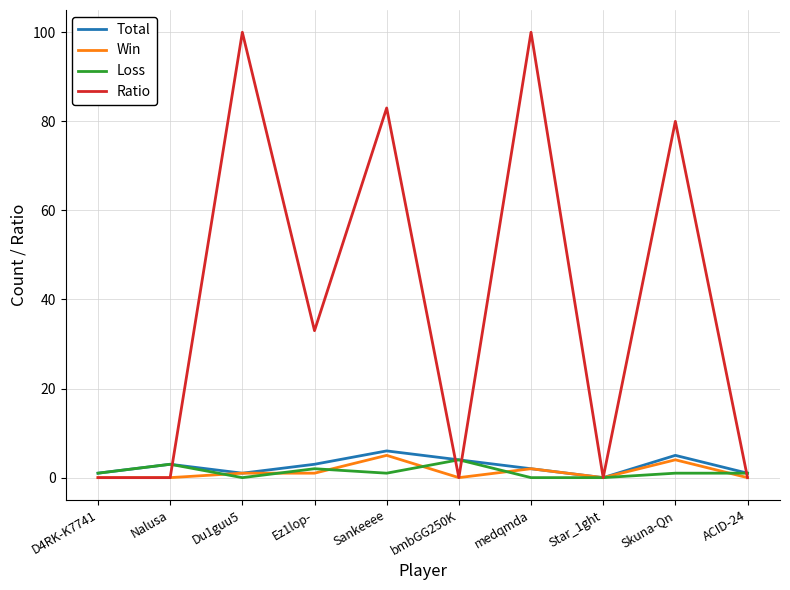

Is the value of Win at Skuna-Qn greater than the value of Ratio at ACID-24?

Yes